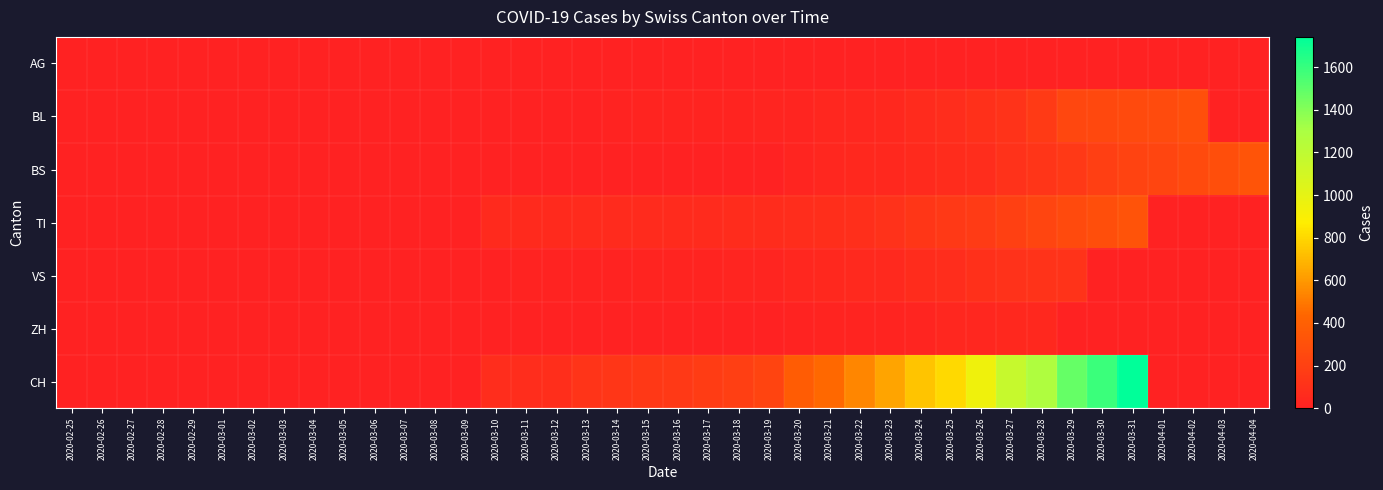

Which series has the widest spread of values?

CH